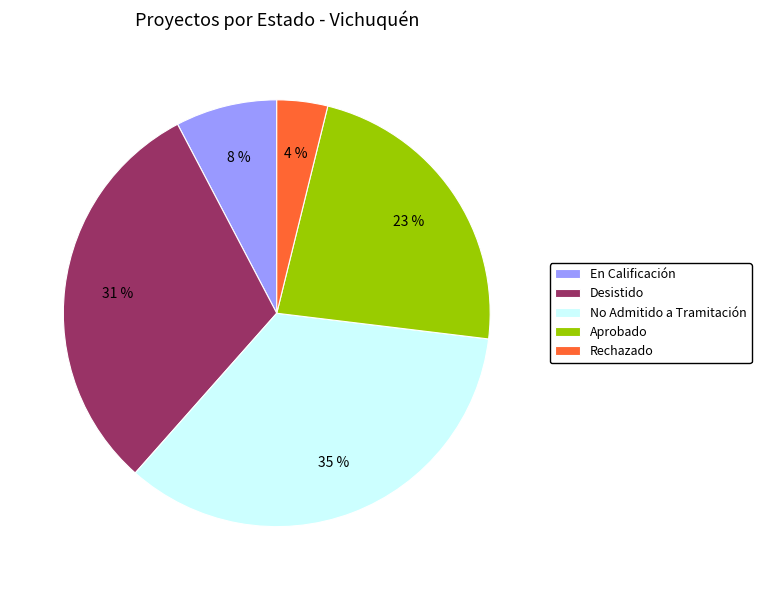

Approximately how many times larger is the value at Rechazado compared to Desistido?

0.1